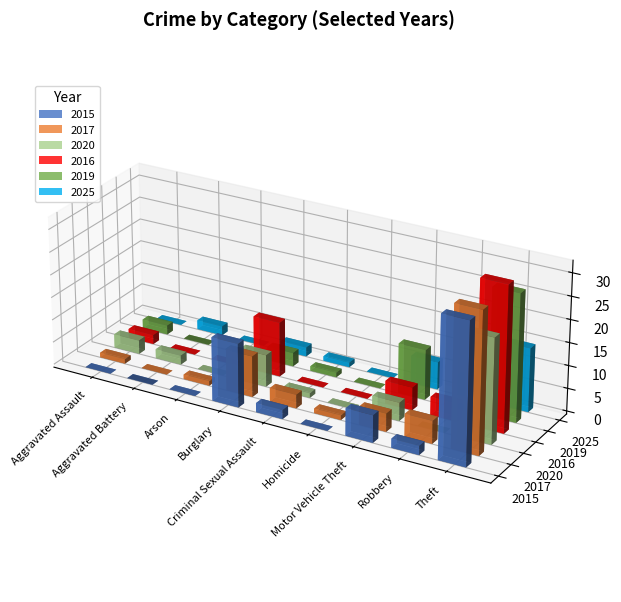

How many distinct data groups are displayed?

6